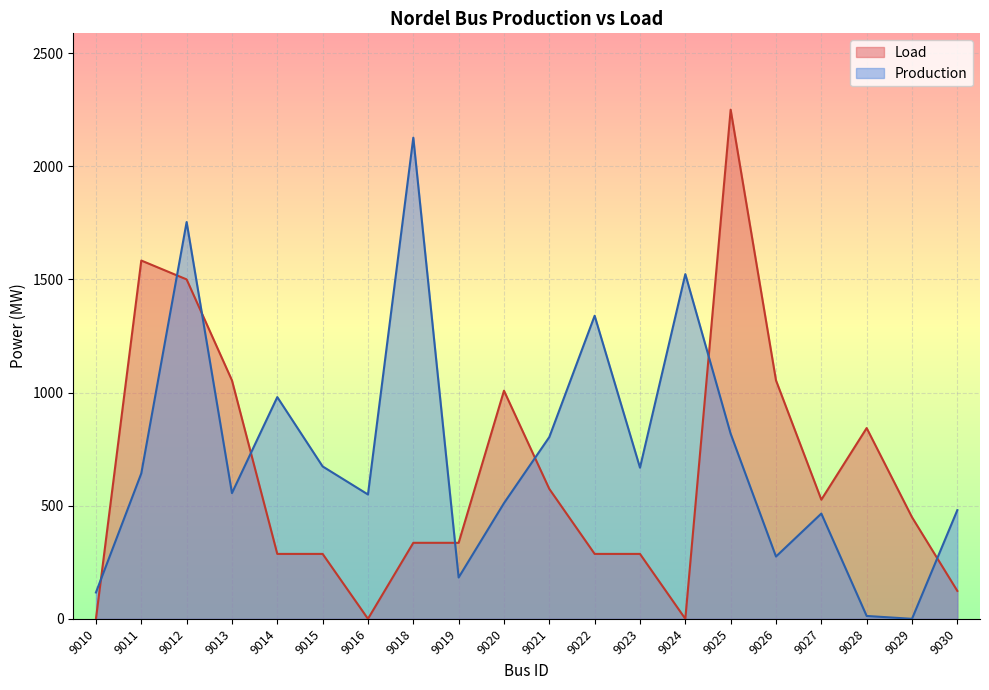

True or false: Load has a value of 213.7 at 9030.

False